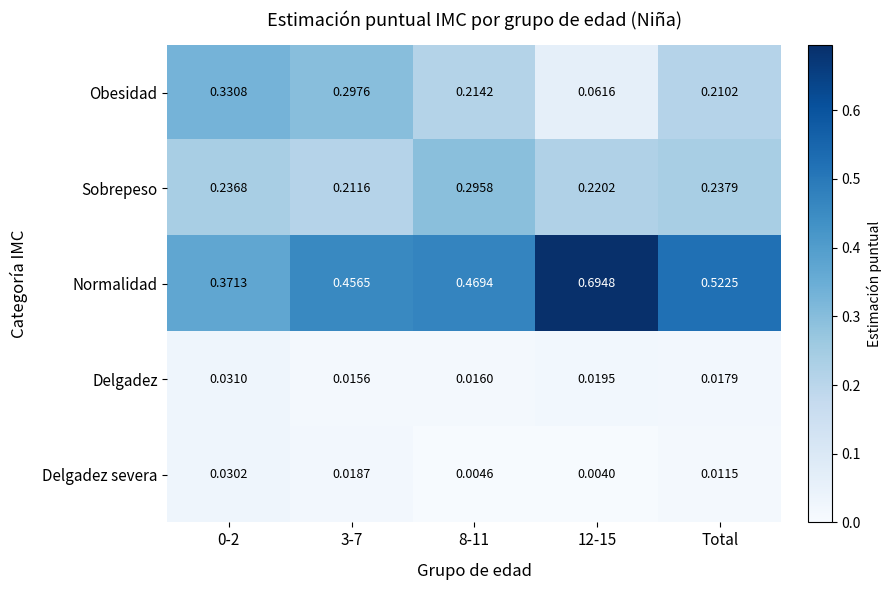

Which series has the largest total across all categories?

Normalidad